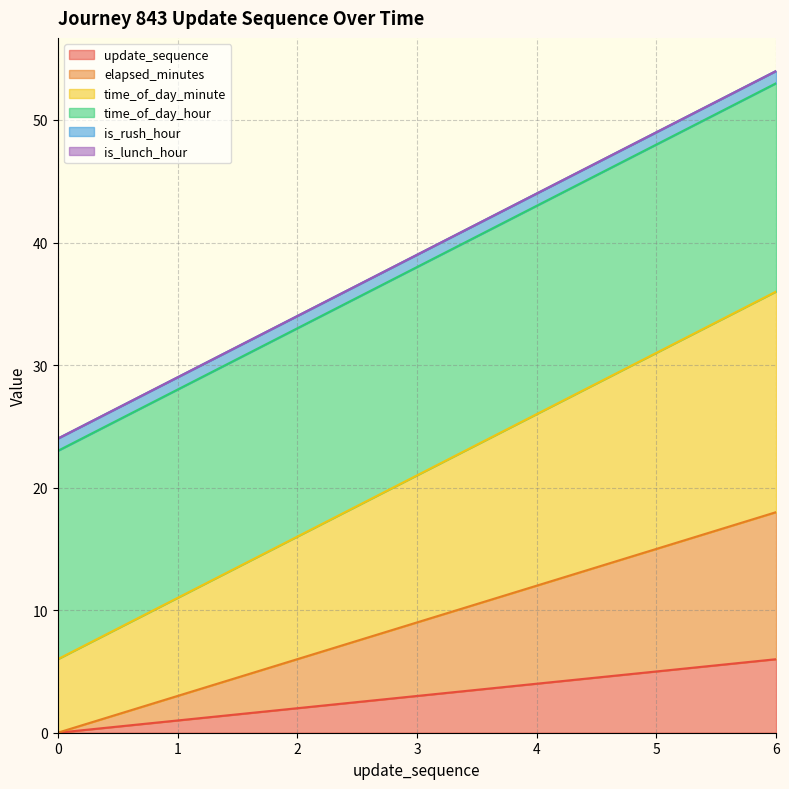

How many values in elapsed_minutes are above zero?

6